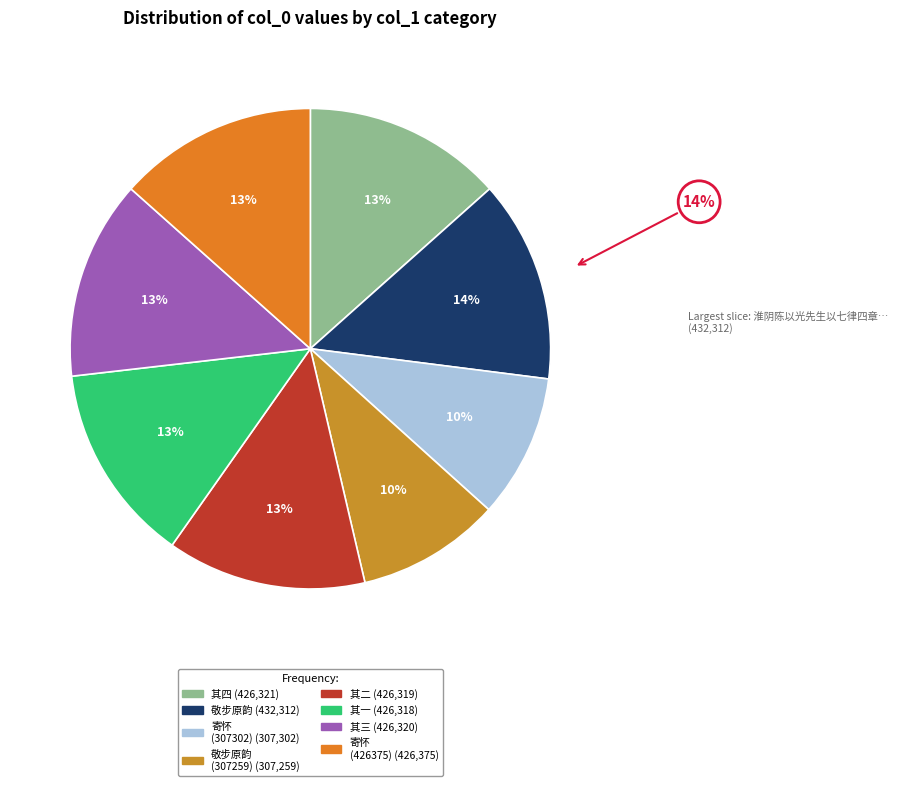

Count the number of slices in the pie.

8